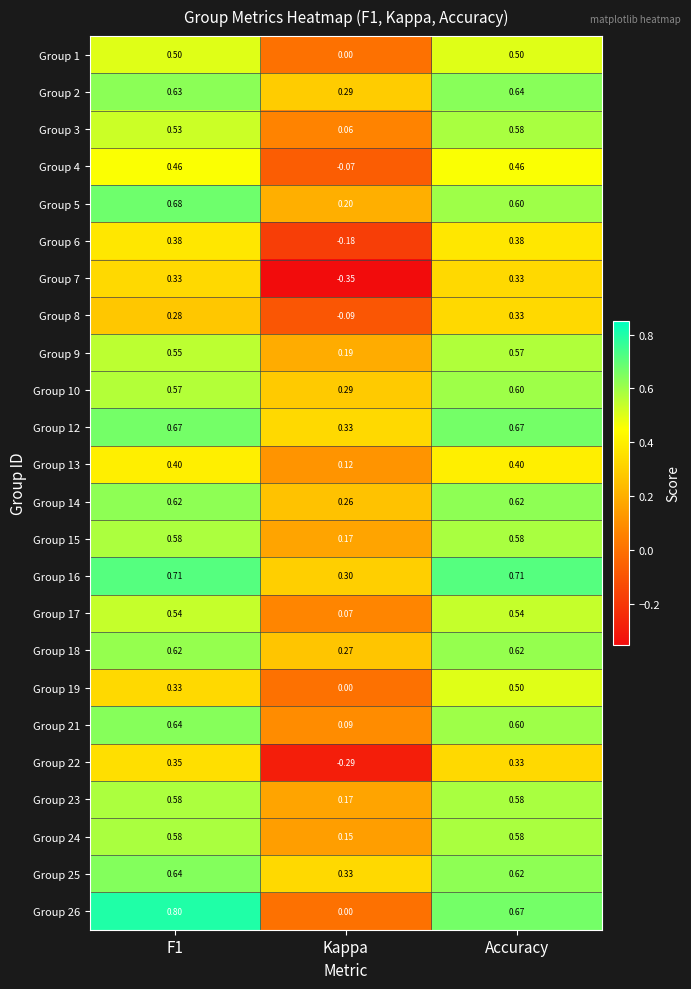

At how many categories does at least one series exceed 0?

3